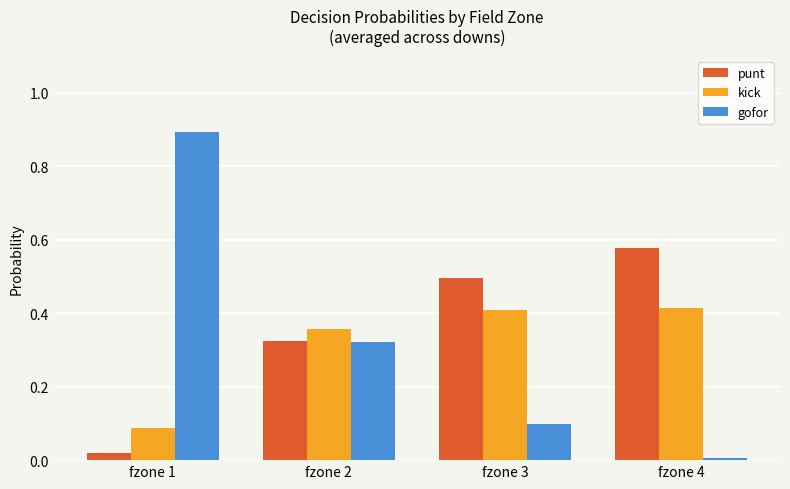

Does the chart contain any negative values?

No